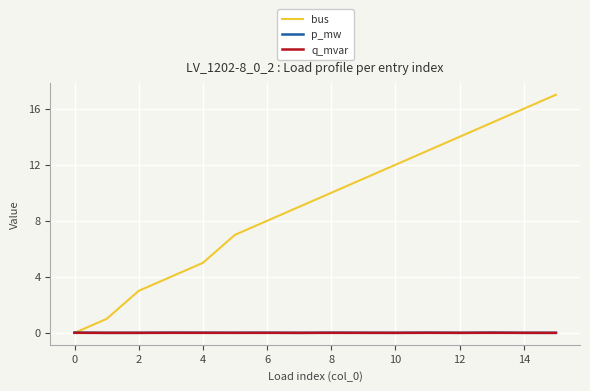

Does the chart have visible grid lines?

Yes